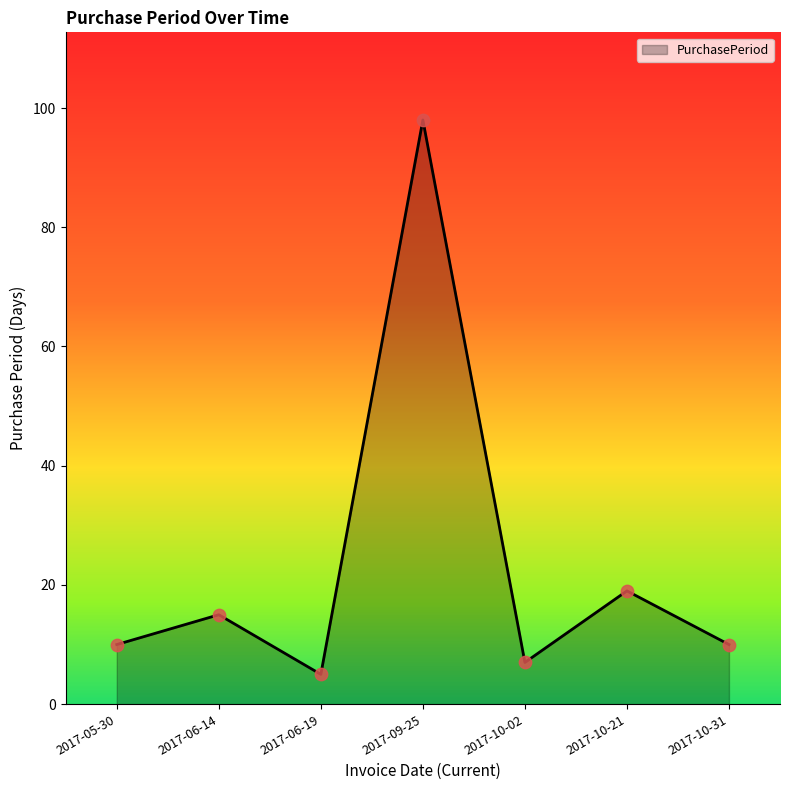

Which has a higher value, 2017-10-02 or 2017-06-19?

2017-10-02